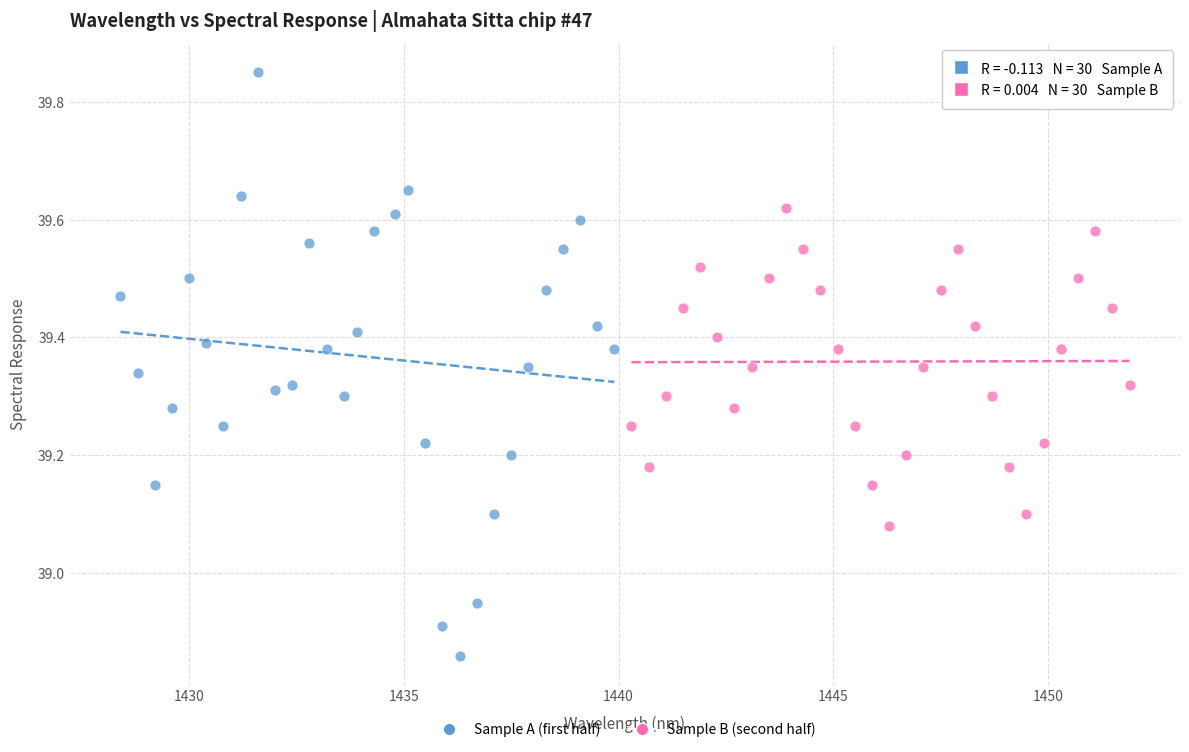

What are all the series names shown in the legend?

Sample A (first half), Sample B (second half)